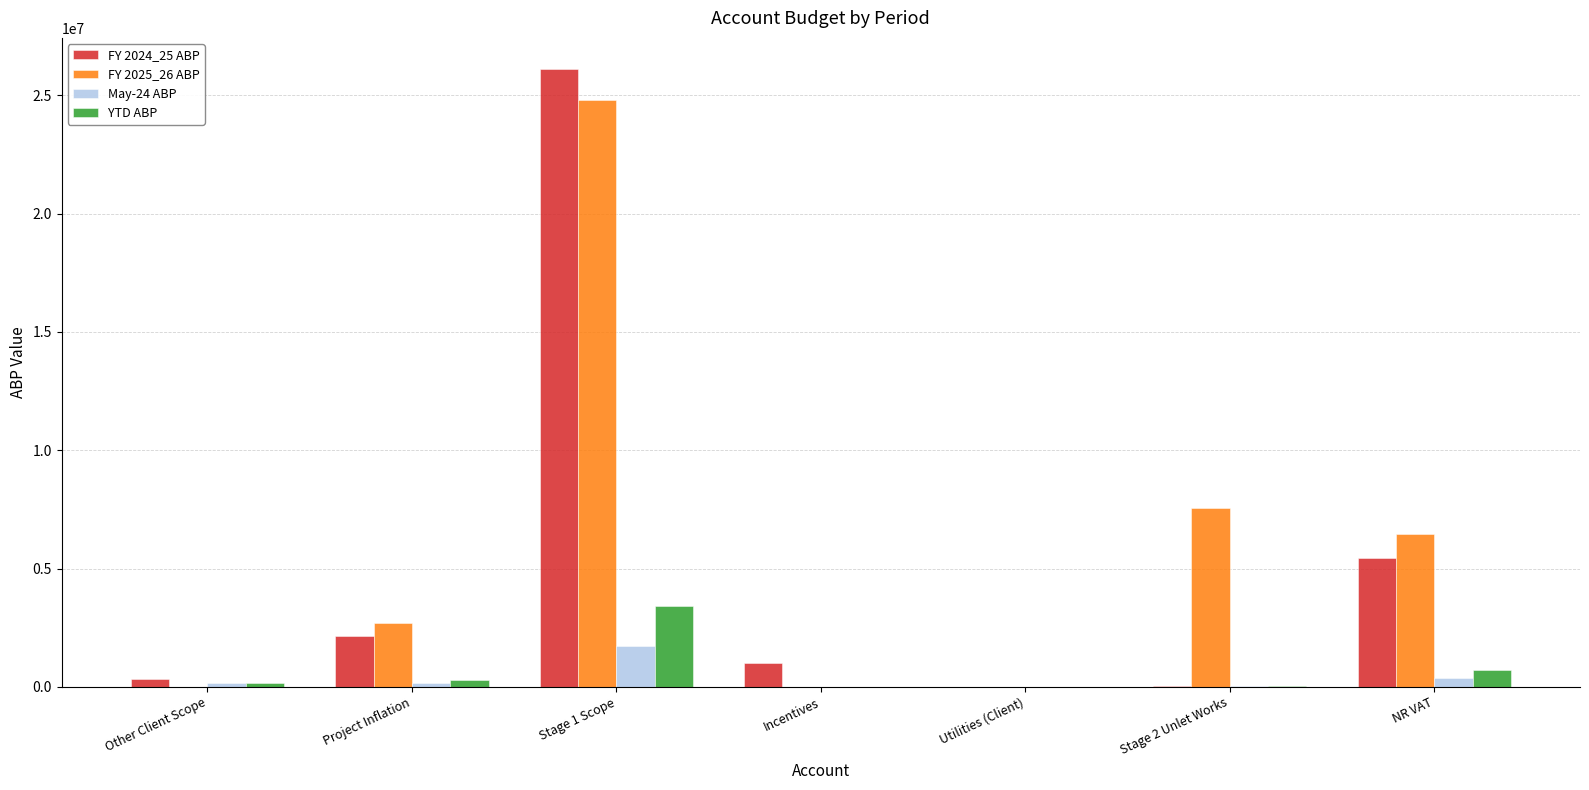

Which series changed the most between Incentives and Utilities (Client)?

FY 2024_25 ABP